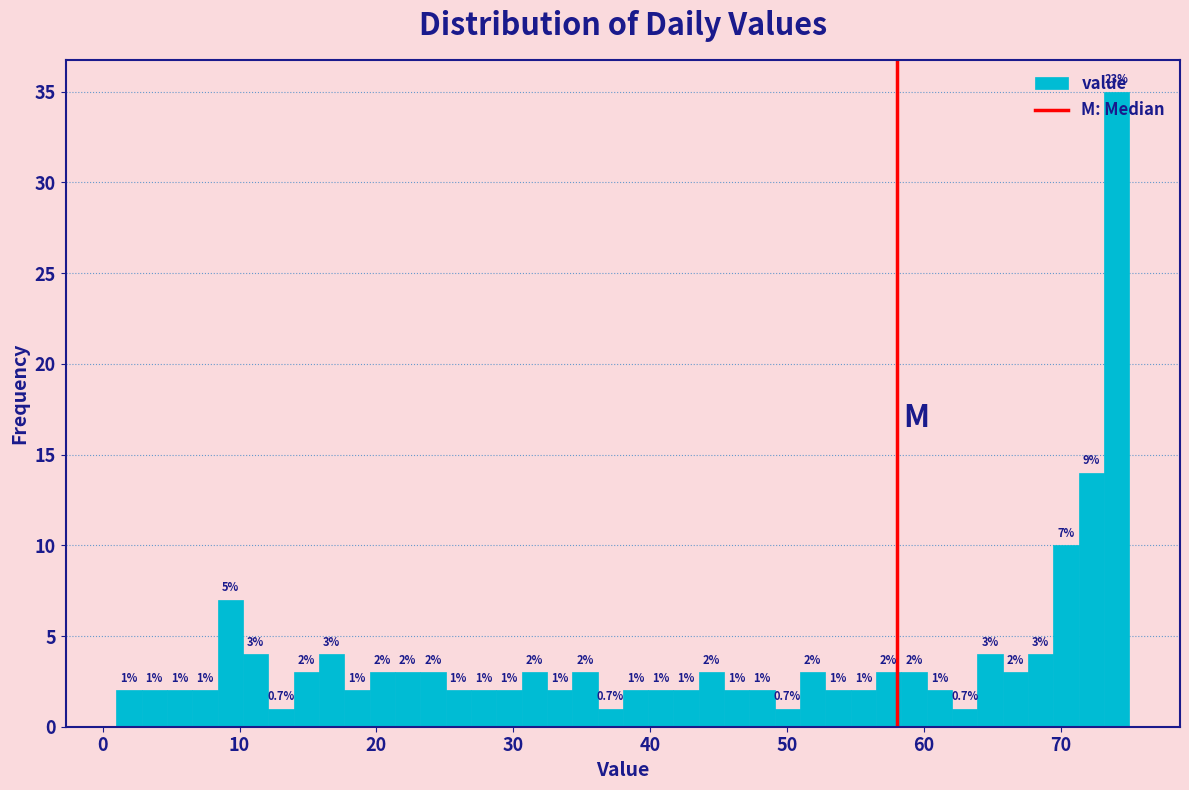

Around what value on the x-axis is the tallest bar? Give the approximate position of its centre, as read against the axis.

74